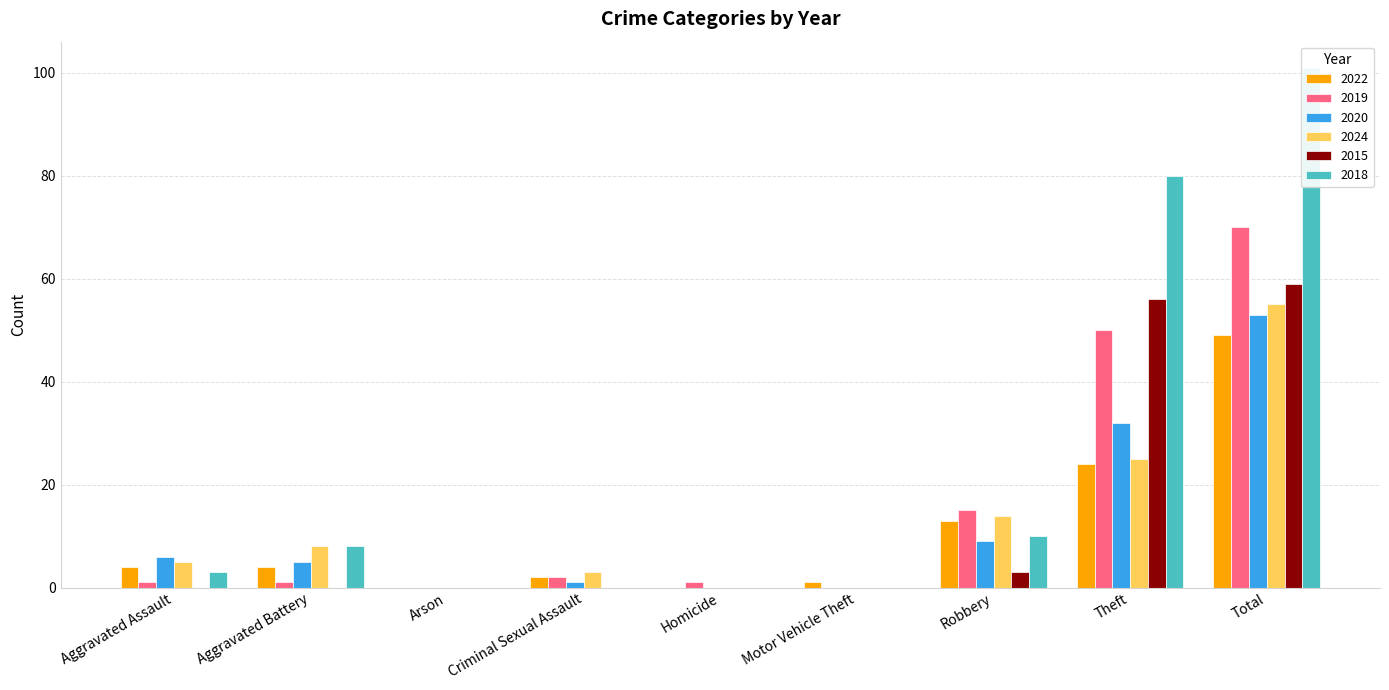

At how many categories does at least one series exceed 71?

2